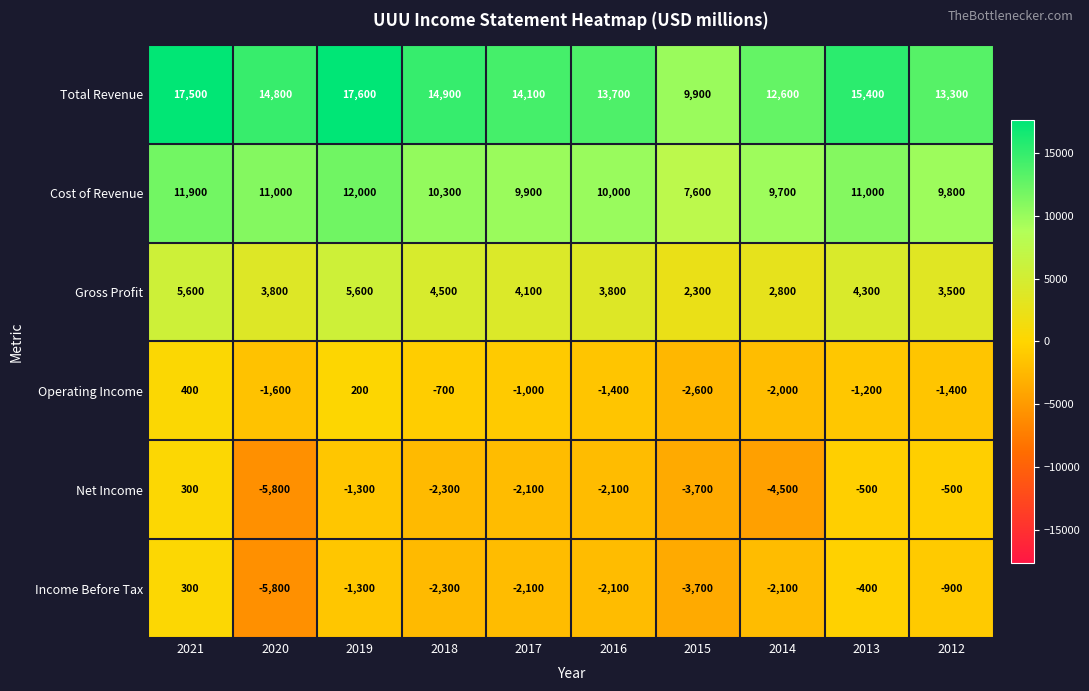

What is the minimum value for Gross Profit?

2300